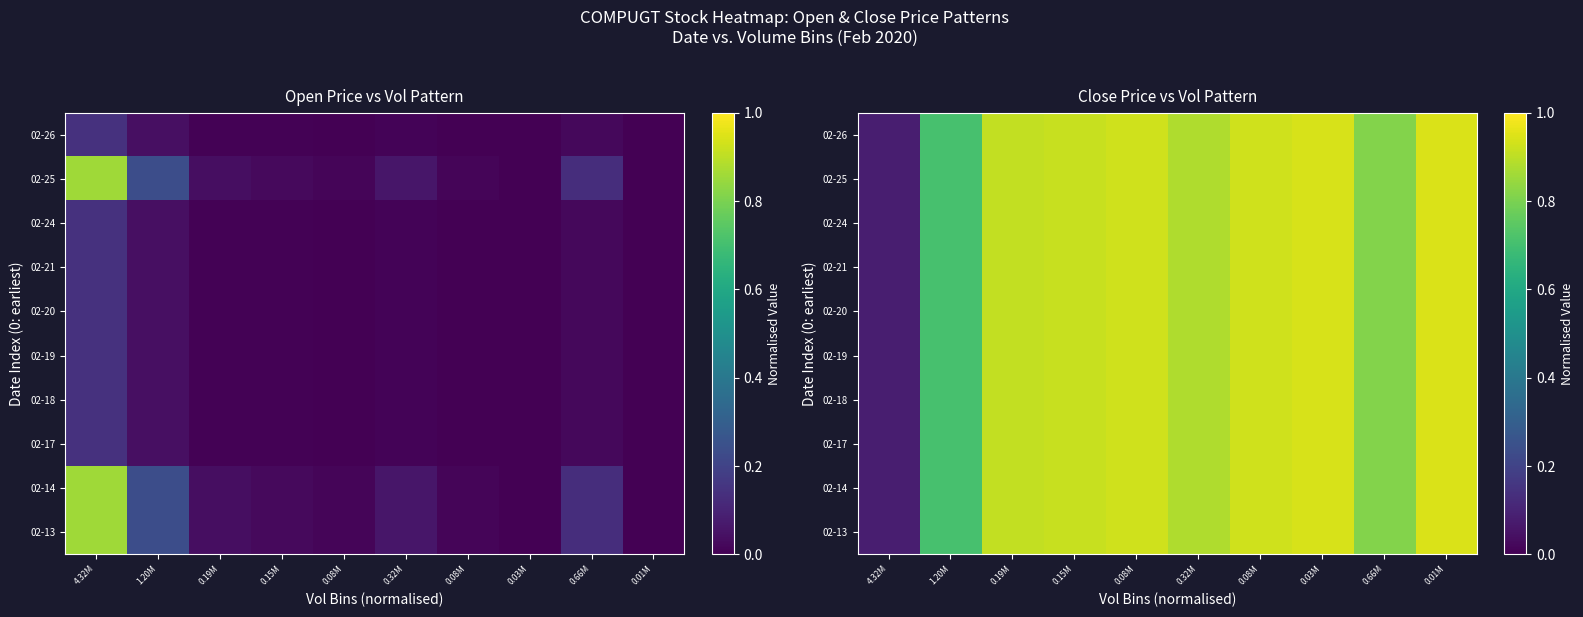

Is it true that 02-13 equals 0.1 at 4.32M?

True